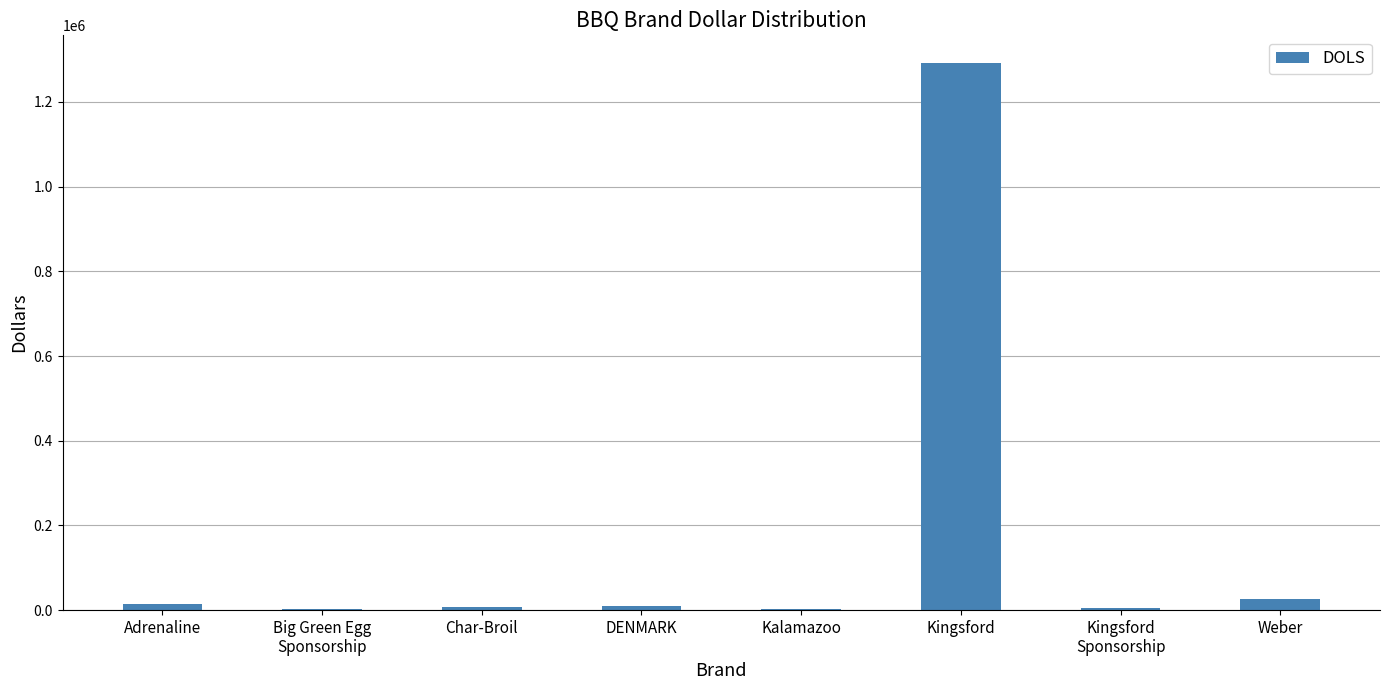

Are the bars horizontal?

No